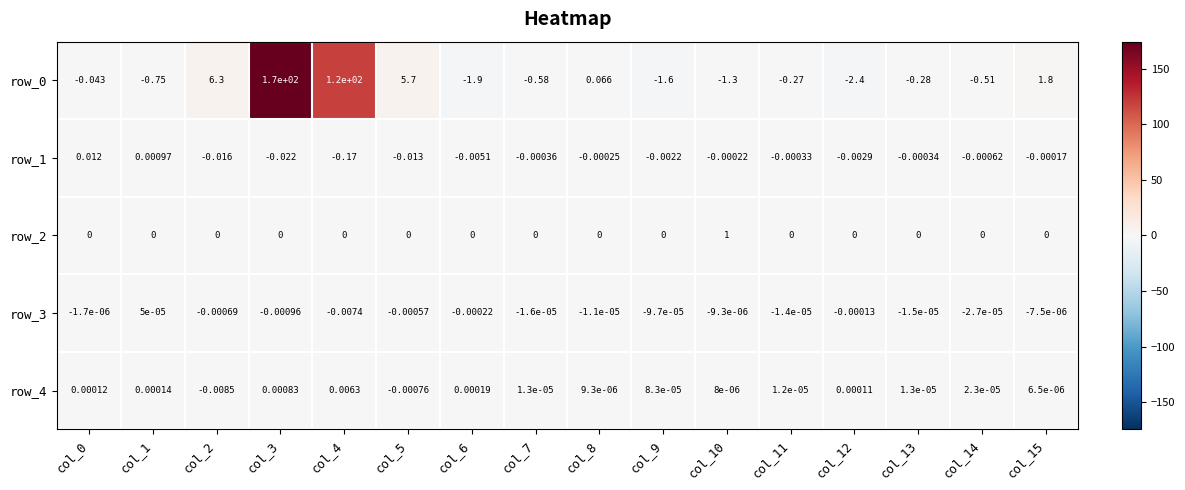

Rank the series by their maximum value, from highest to lowest.

row_0, row_2, row_1, row_4, row_3